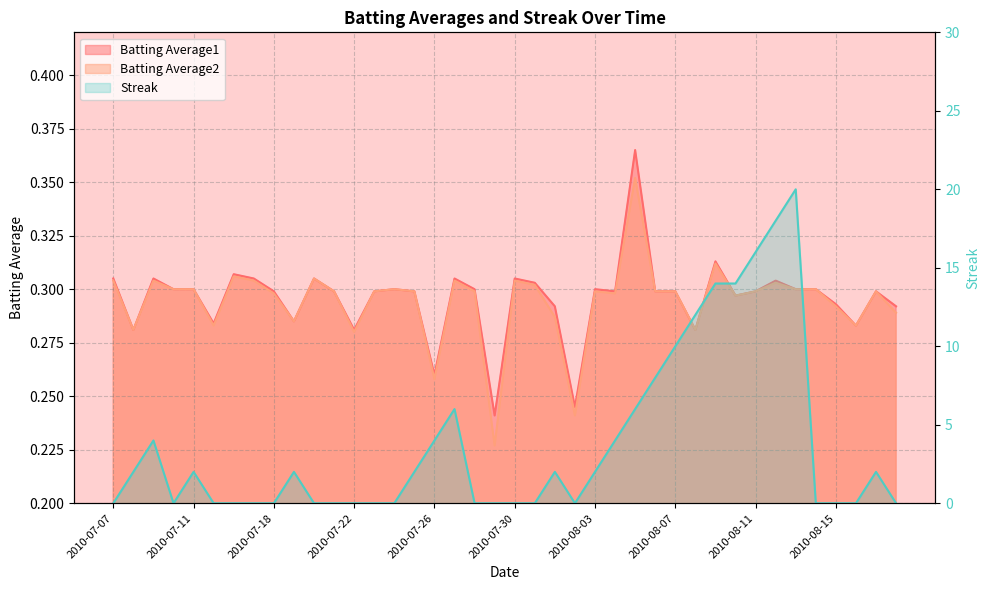

What is the spread (max minus min) of values at 2010-08-01?

1.7